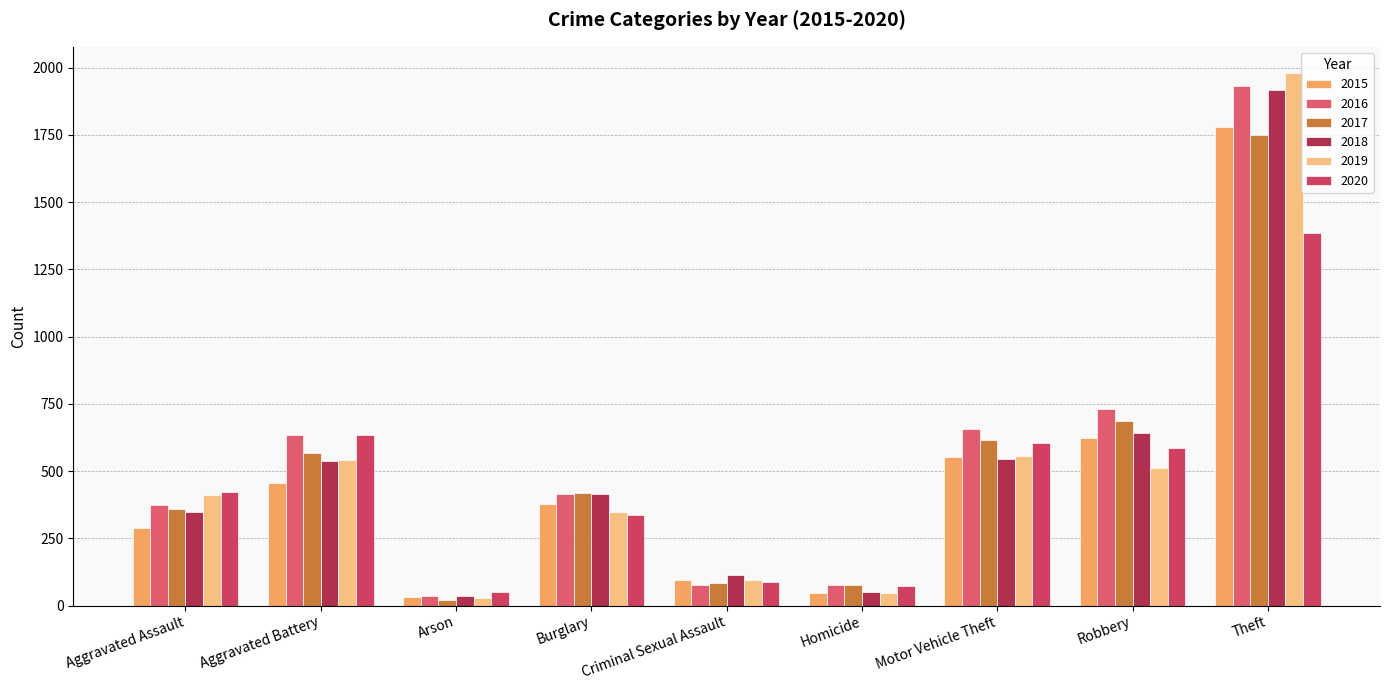

What value does the 2018 series have at Aggravated Assault, to the nearest 100?

300